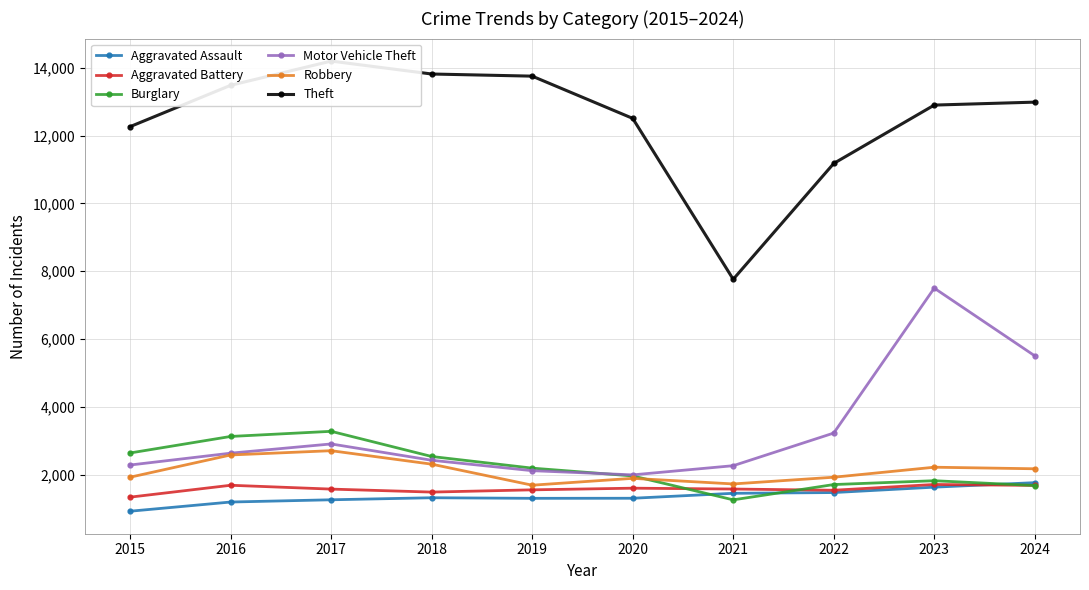

The Burglary series shows 3790 at 2015. True or false?

False